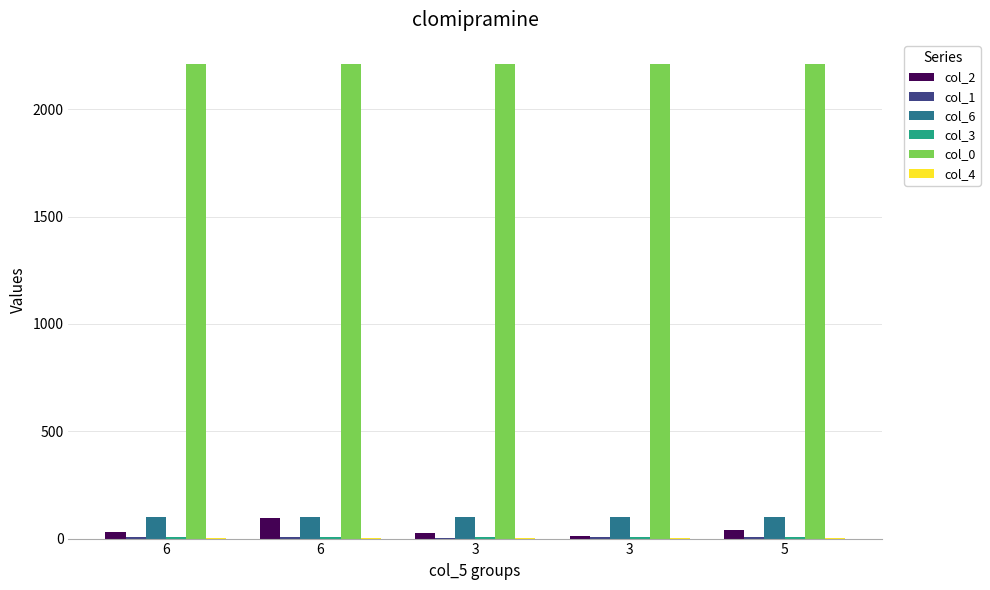

Rank the categories by col_1 value from lowest to highest.

3, 3, 6, 6, 5